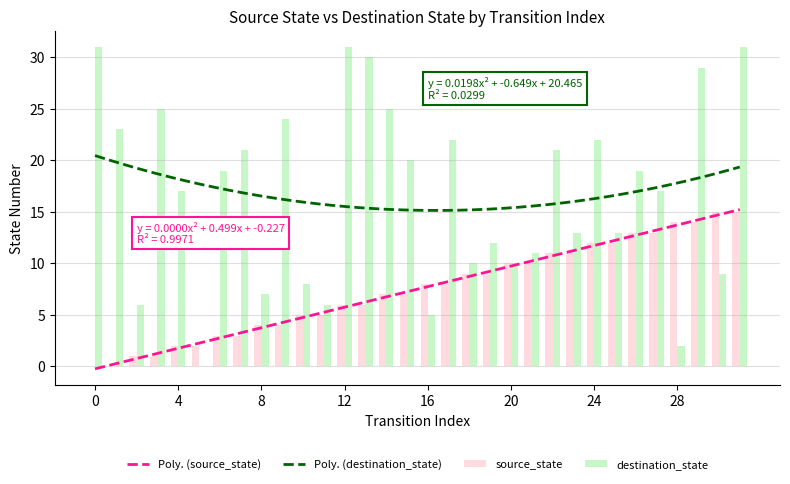

What is the sum of all destination_state values?

539